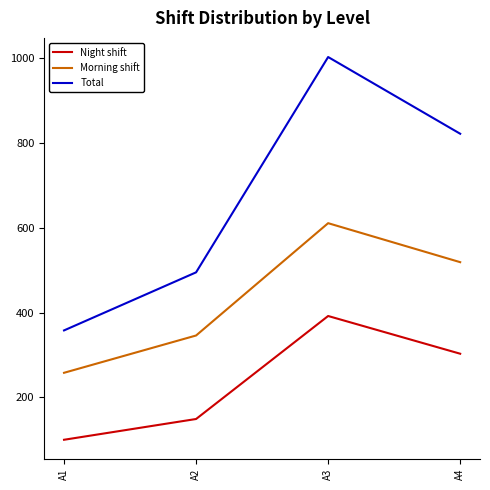

What is the total value across all series at A1?

716